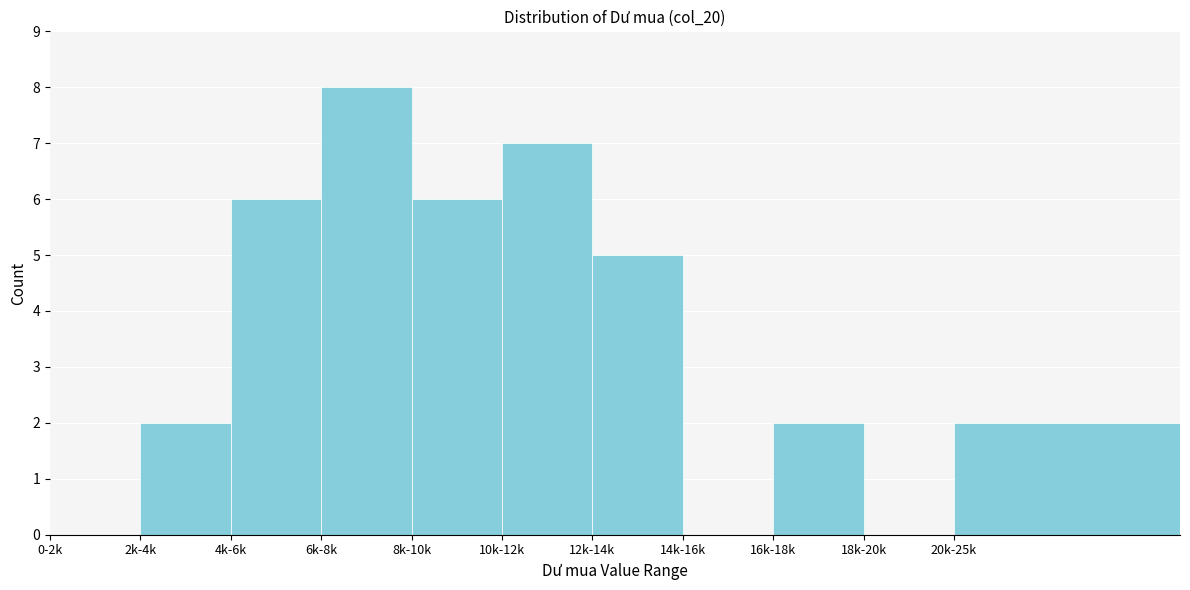

Reading right to left, transcribe all the data shown in this chart.

20k-25k=2	18k-20k=0	16k-18k=2	14k-16k=0	12k-14k=5	10k-12k=7	8k-10k=6	6k-8k=8	4k-6k=6	2k-4k=2	0-2k=0